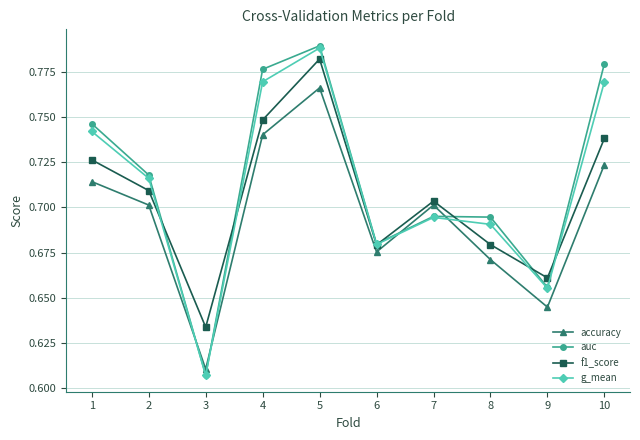

In g_mean, how many points are lower than both neighbors (excluding endpoints)?

3